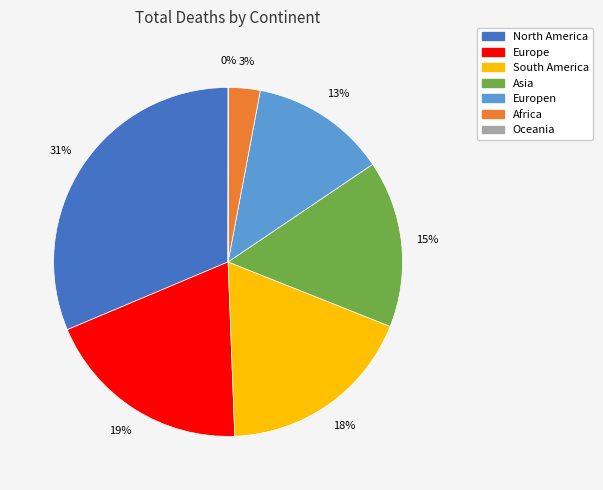

Does any single category account for the majority?

No